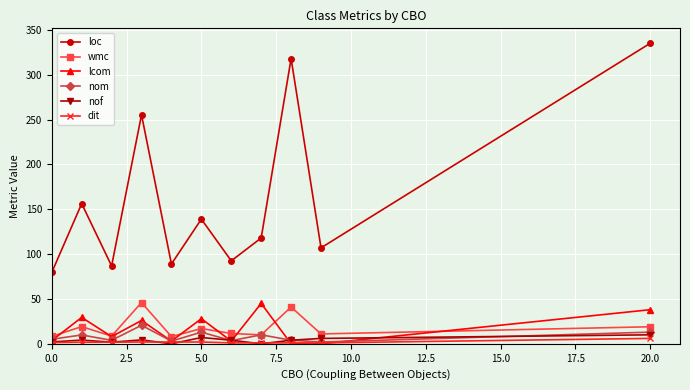

How many values in the nom series are below 5?

5